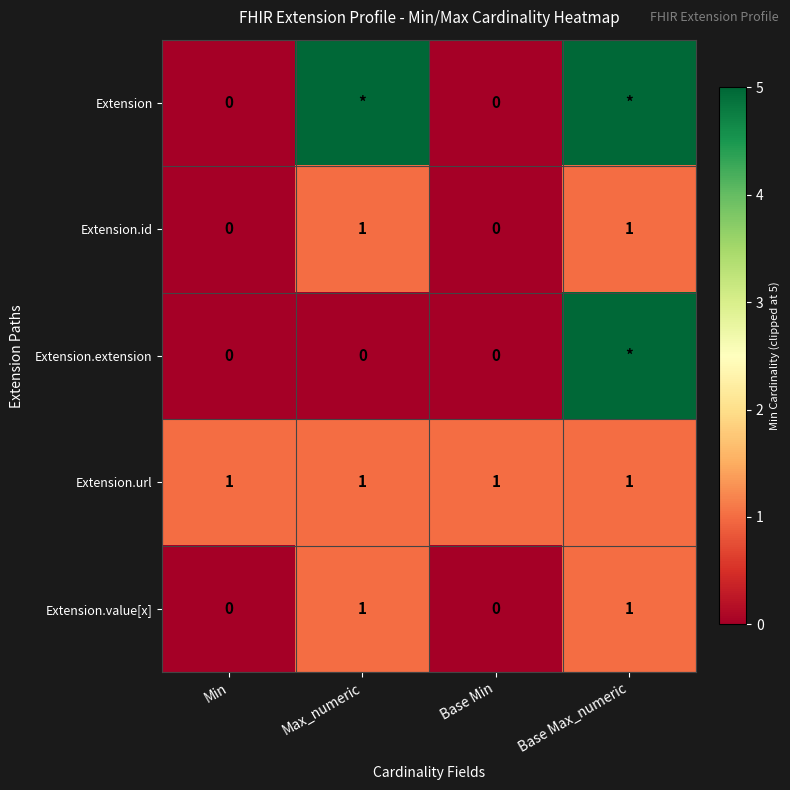

Is it true that Extension.id equals 0 at Max_numeric?

False